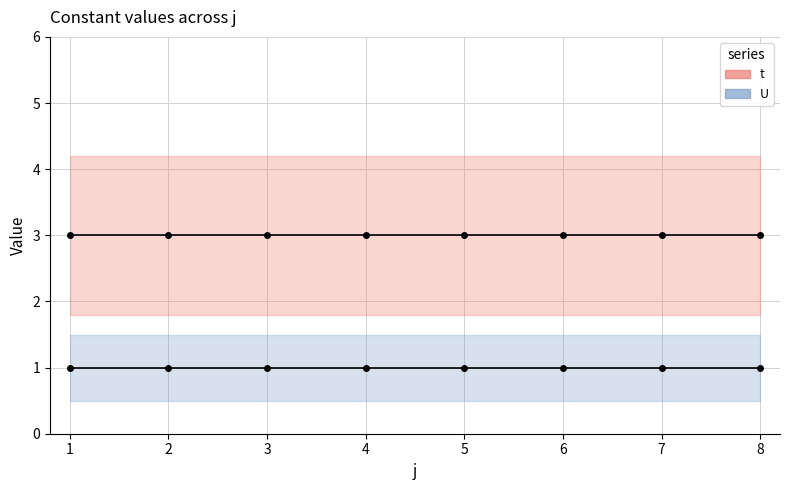

The value of t at 1 is 3. True or false?

True